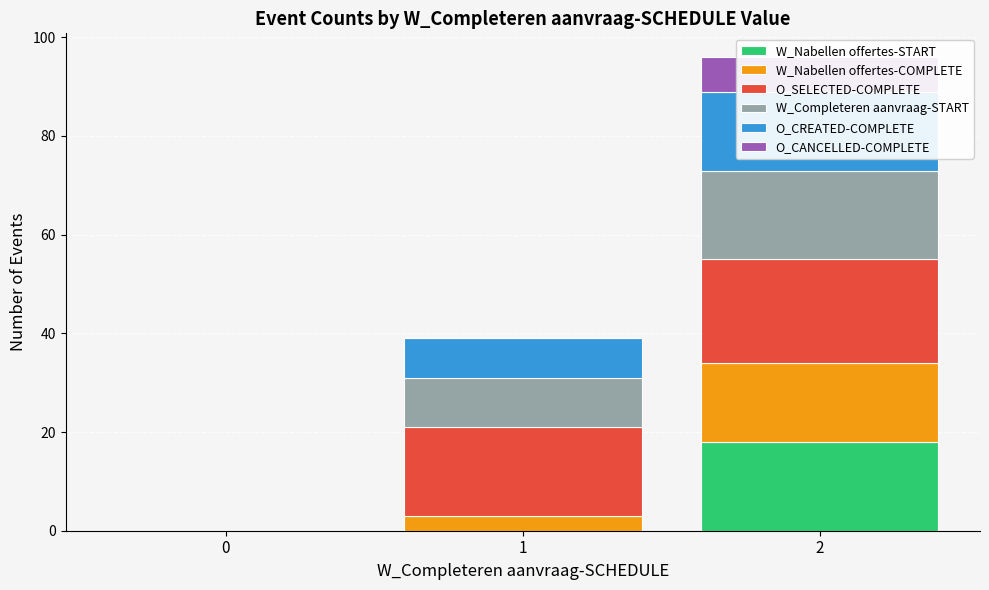

Which series has the largest range (max minus min)?

O_SELECTED-COMPLETE